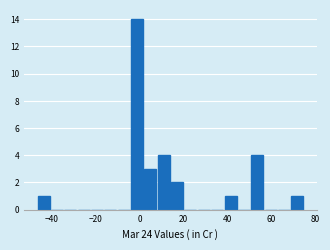

Read against the x-axis, roughly where is the centre of the tallest bar?

-2